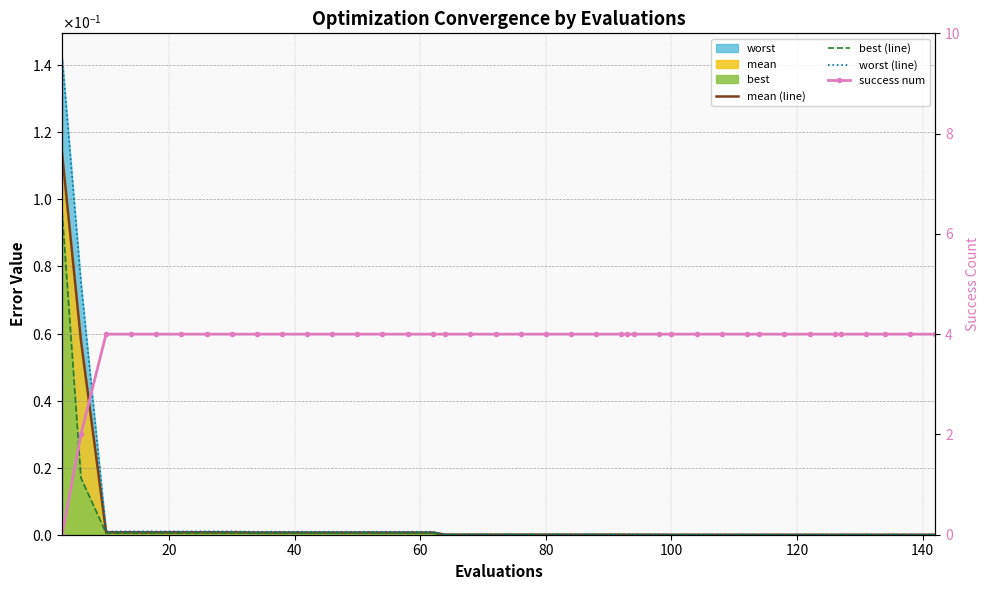

Which series has the largest total across all categories?

success num